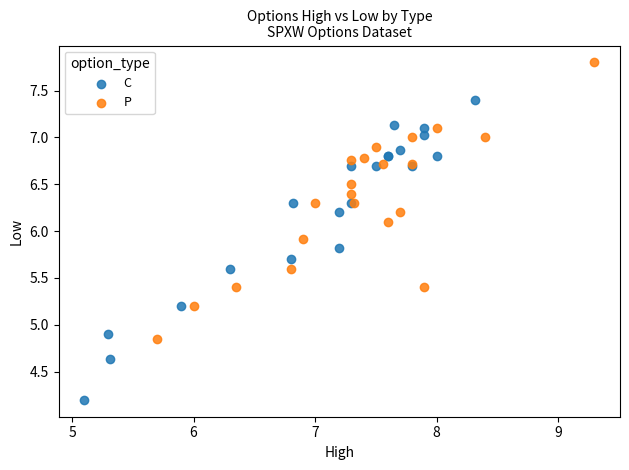

Which series contains the highest Y value?

P